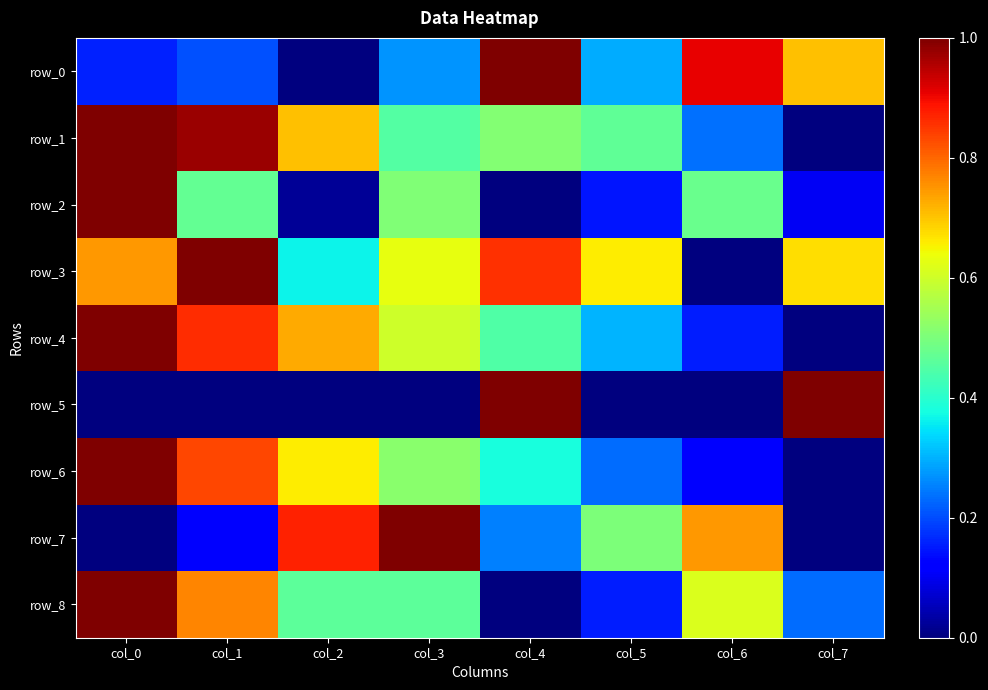

At which label does row_4 reach its minimum?

col_7